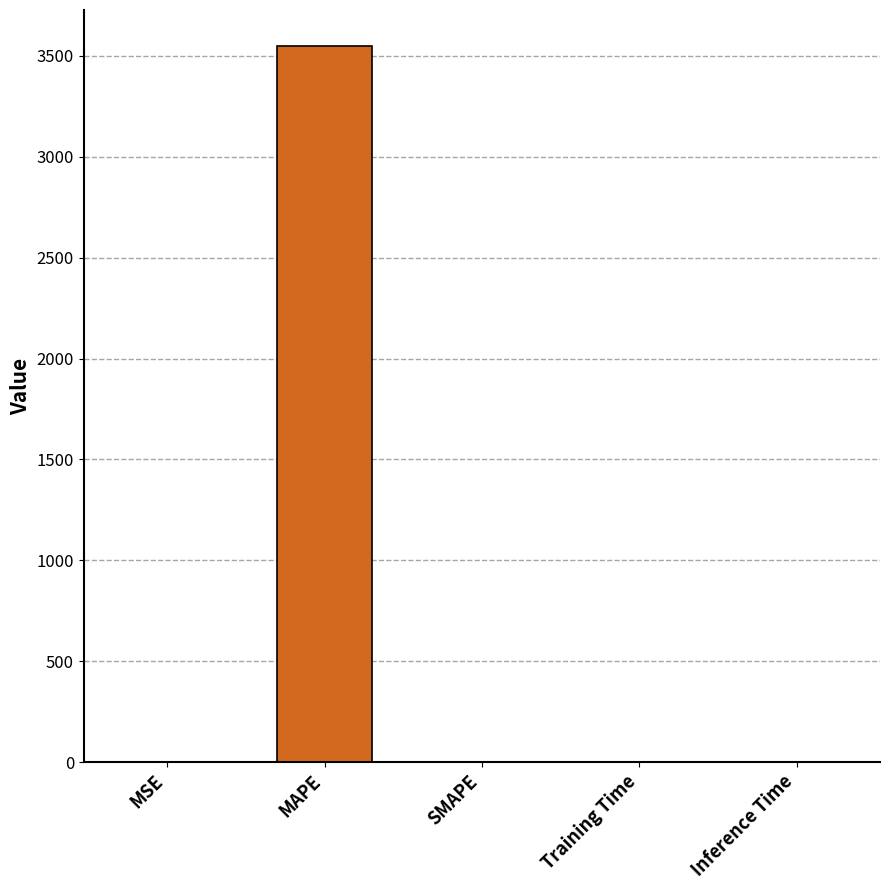

What is the greatest value displayed?

3549.3